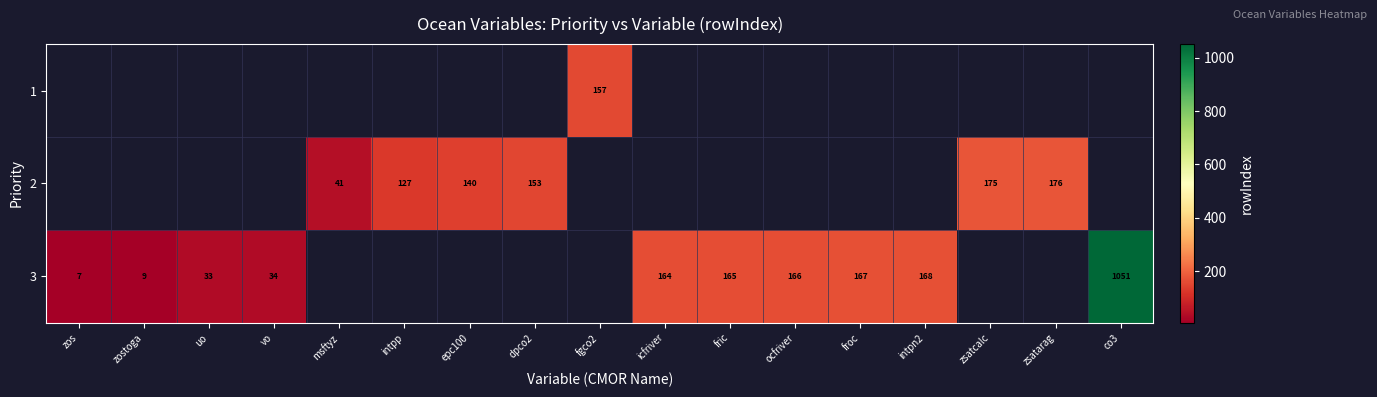

Is it true that 3 equals 81 at froc?

False